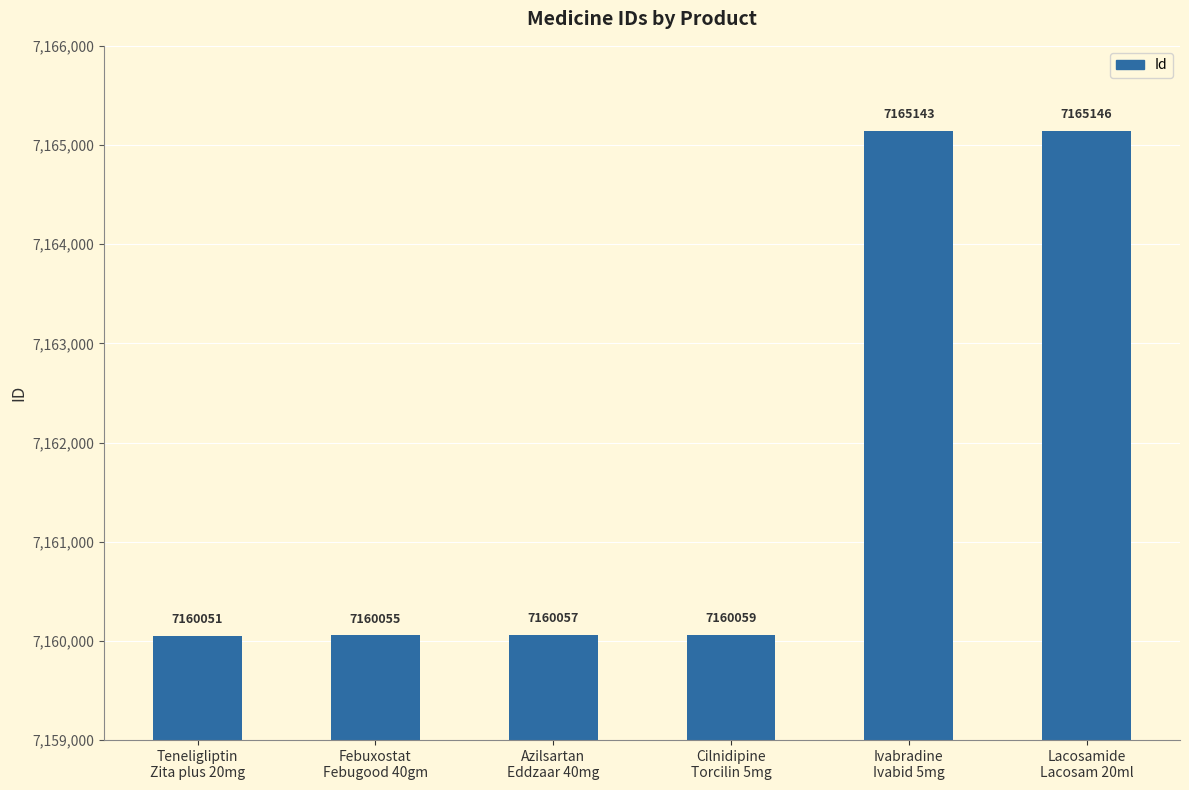

What is the ratio of the value at Ivabradine
Ivabid 5mg to the value at Cilnidipine
Torcilin 5mg?

1.0